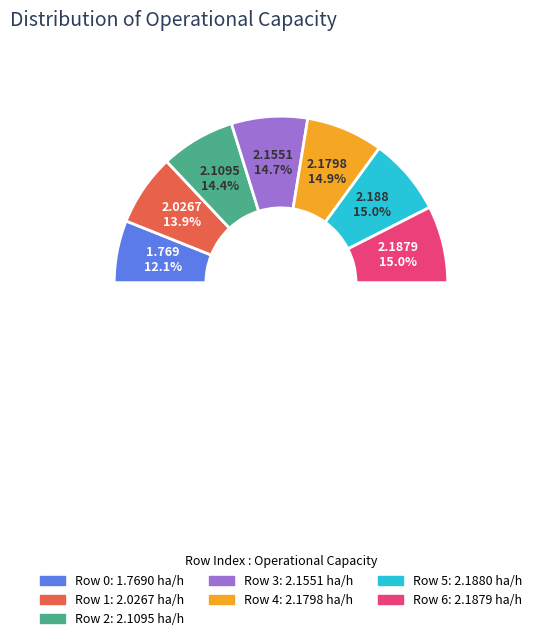

Is 3 the majority of the pie?

No